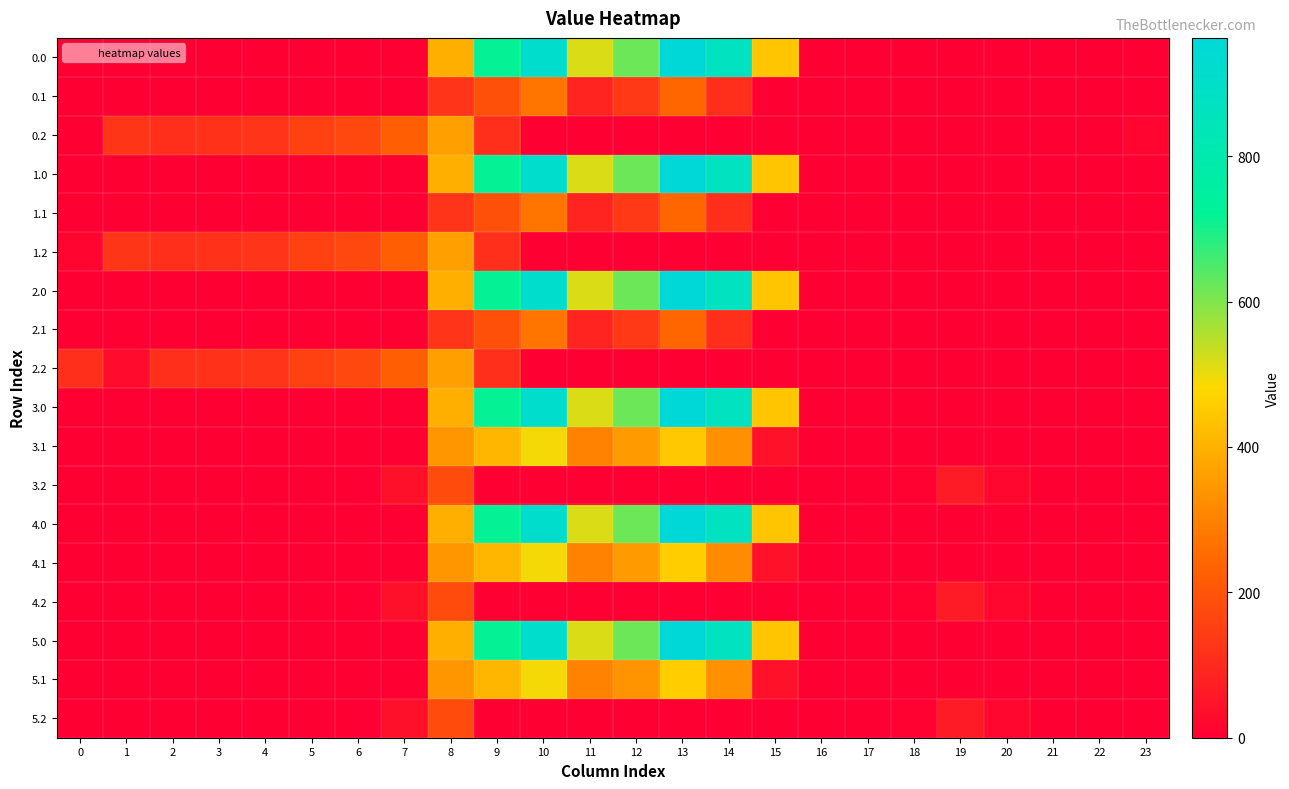

At 20, list the series in order from smallest to largest.

0.0, 0.1, 0.2, 1.0, 1.1, 1.2, 2.0, 2.1, 2.2, 3.0, 3.1, 4.0, 4.1, 5.0, 5.1, 3.2, 4.2, 5.2